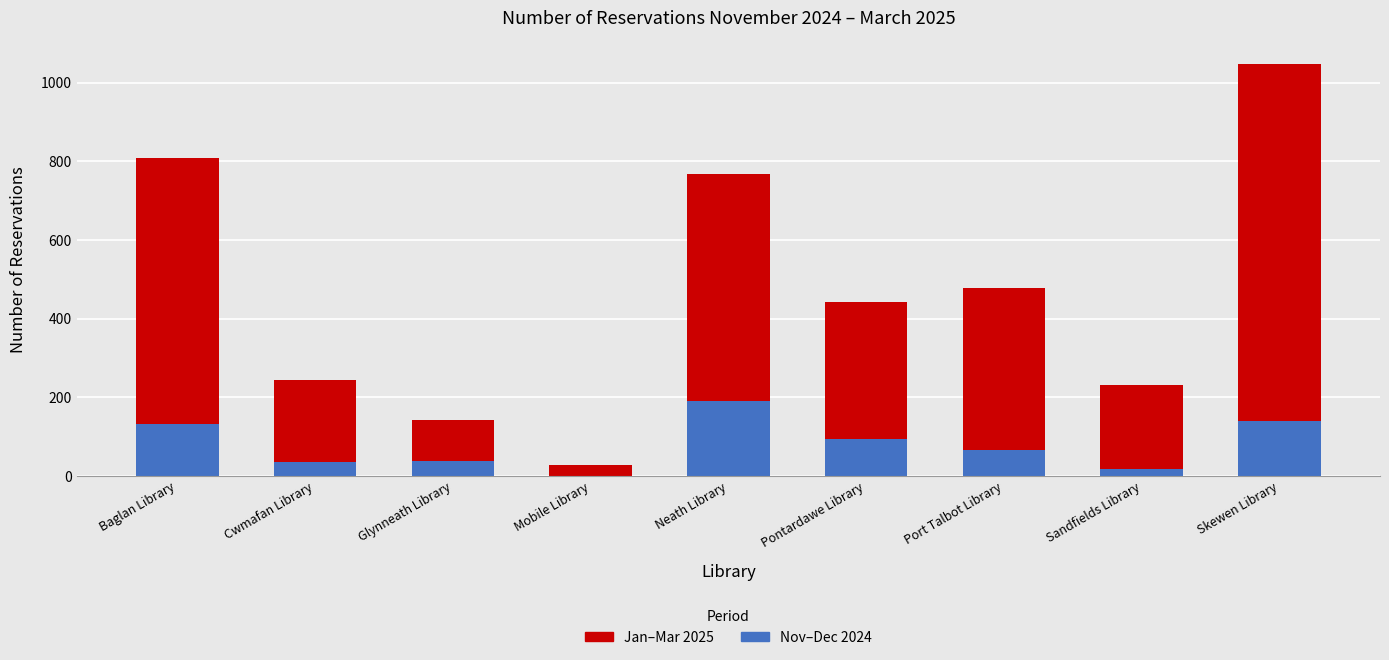

At which category is the sum across all series the highest?

Skewen Library